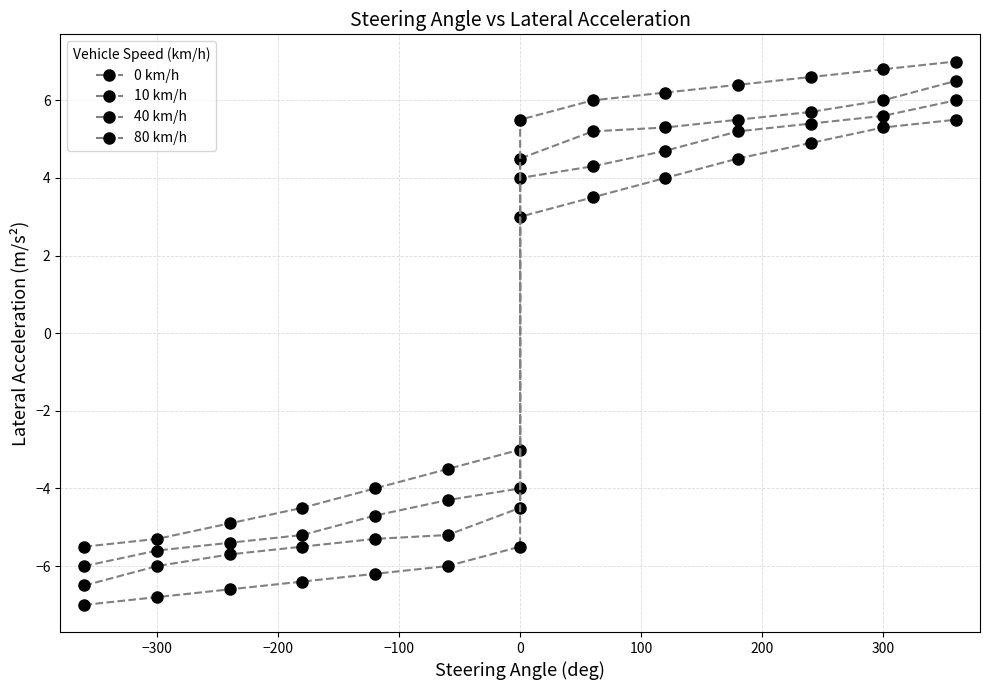

True or false: 80 km/h has more than 1 points higher than both neighbors.

False